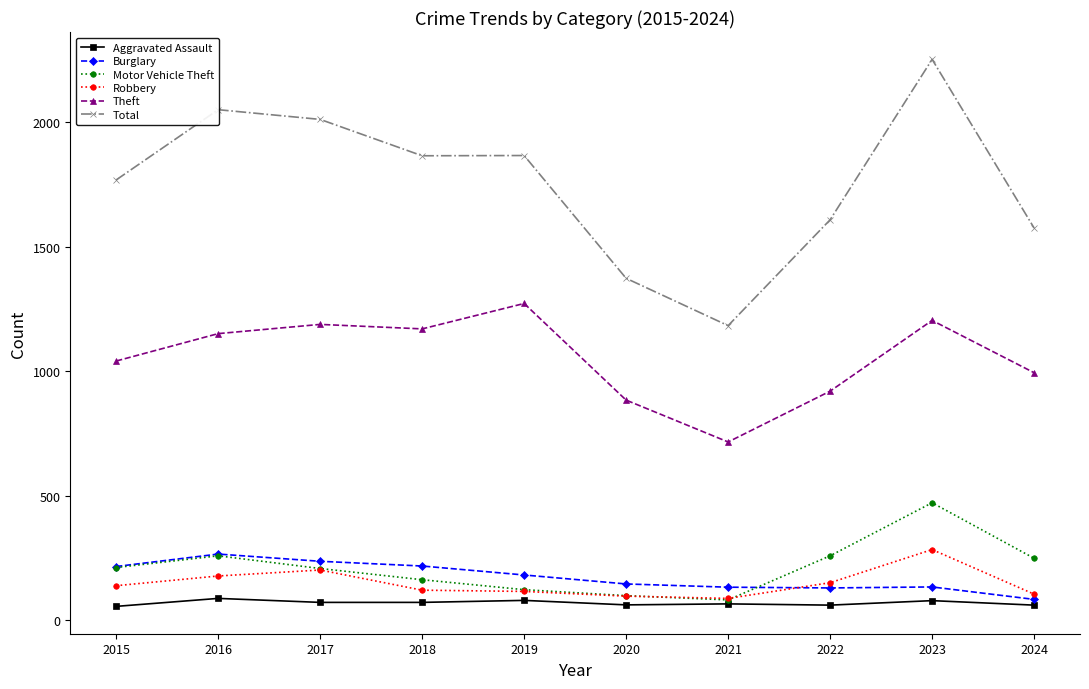

Which series changed the most between 2016 and 2019?

Total